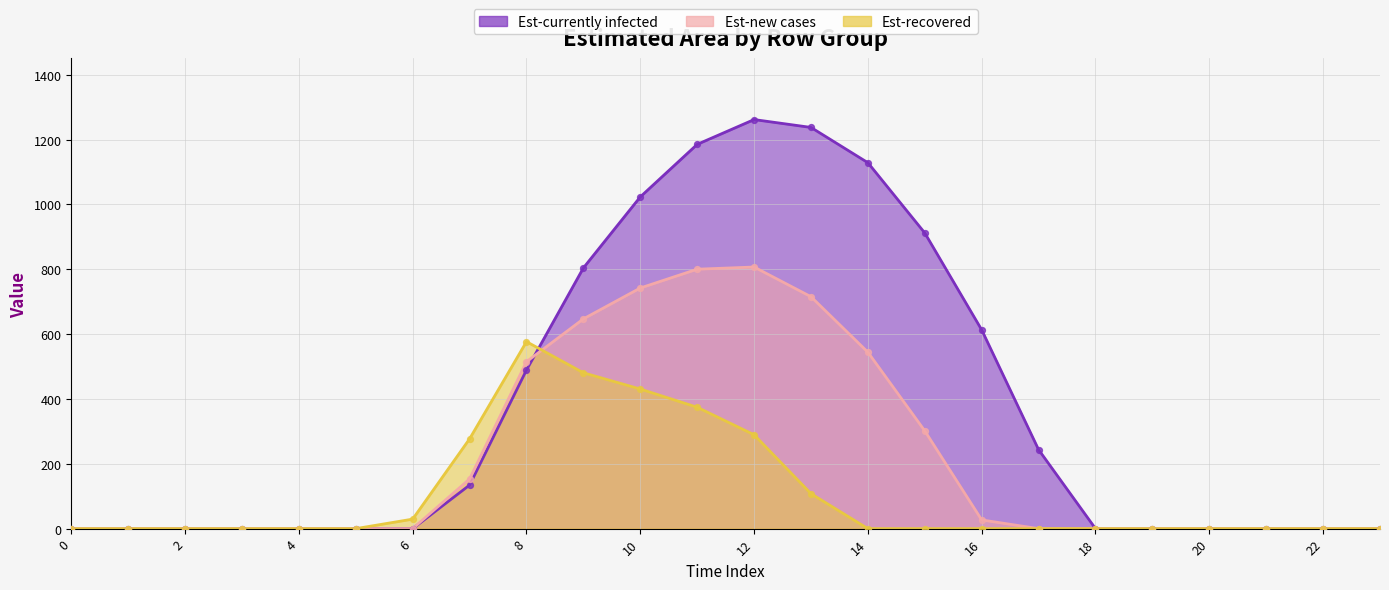

At which category is the sum across all series the highest?

11